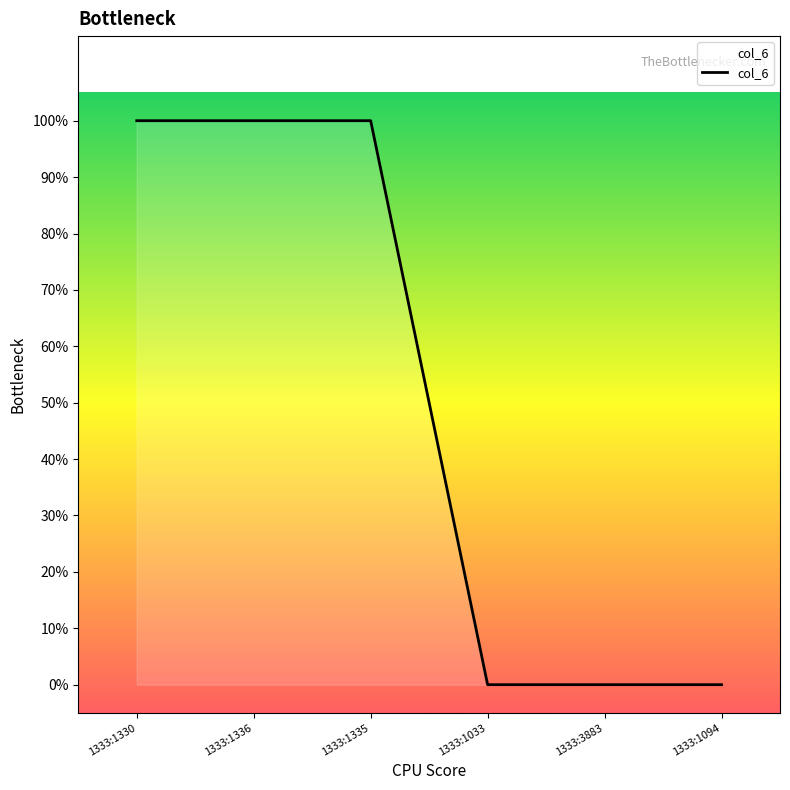

Does the chart display data point markers on the line(s)?

No